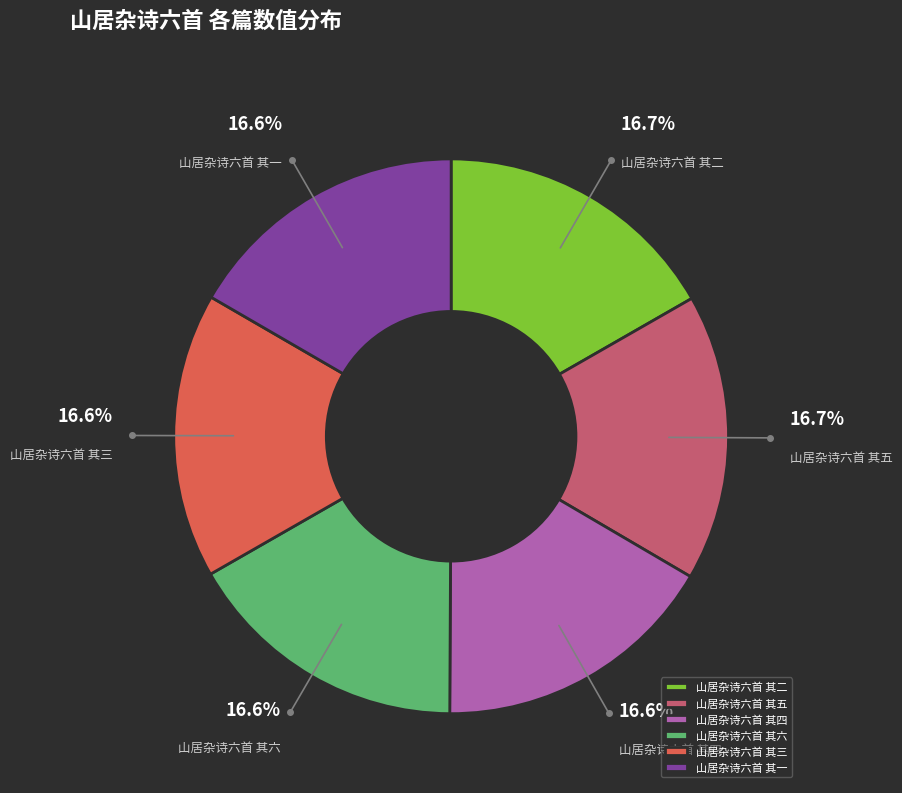

True or false: 山居杂诗六首 其四 accounts for 28% of the total.

False